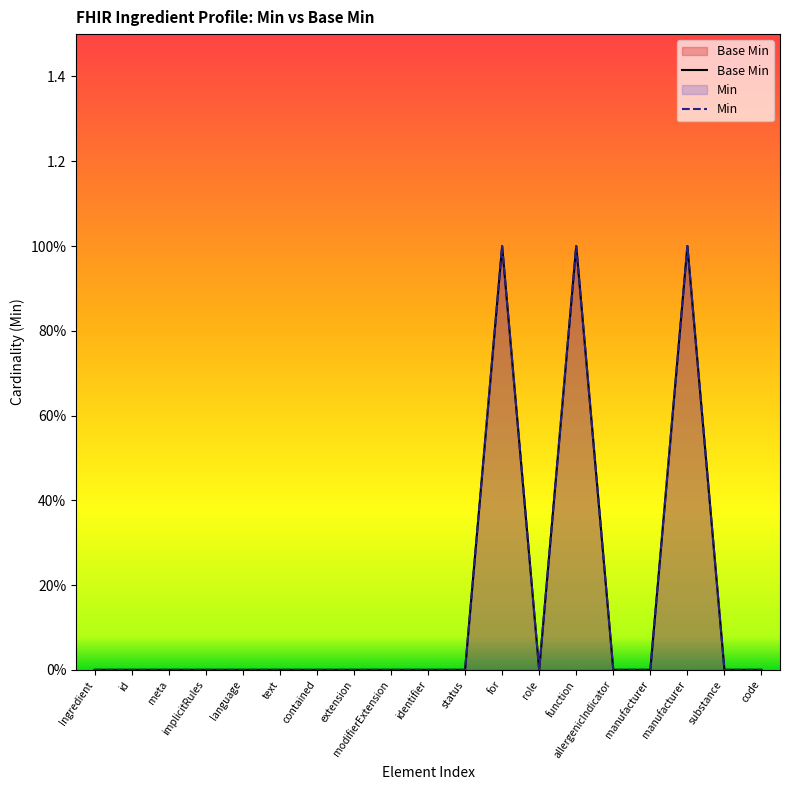

True or false: Base Min and Min intersect in this chart.

False